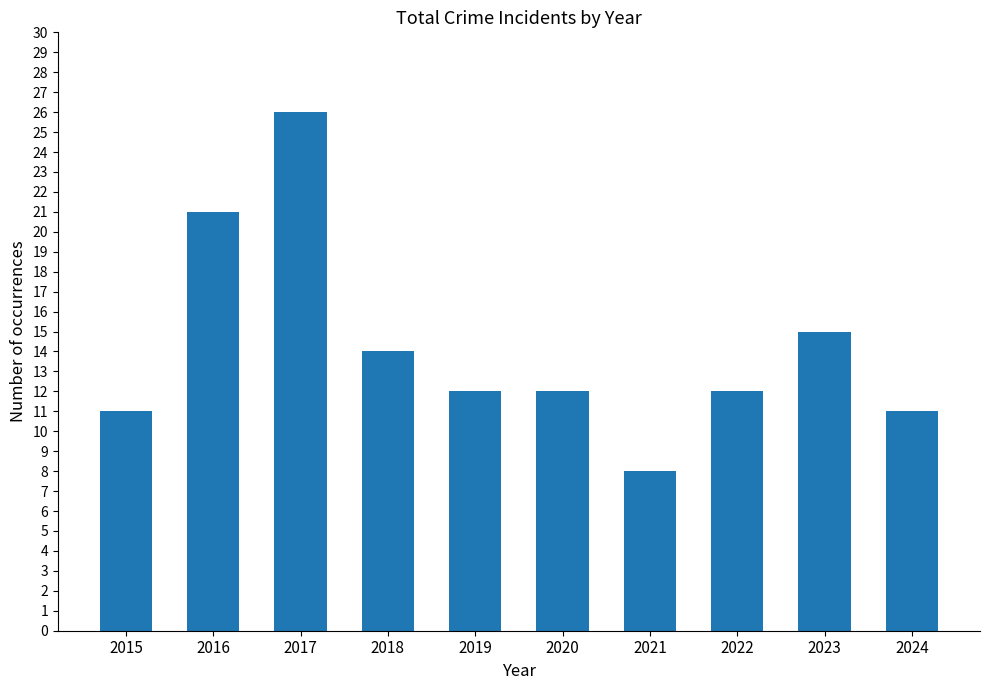

What is the sum of the values at 2022 and 2020?

24